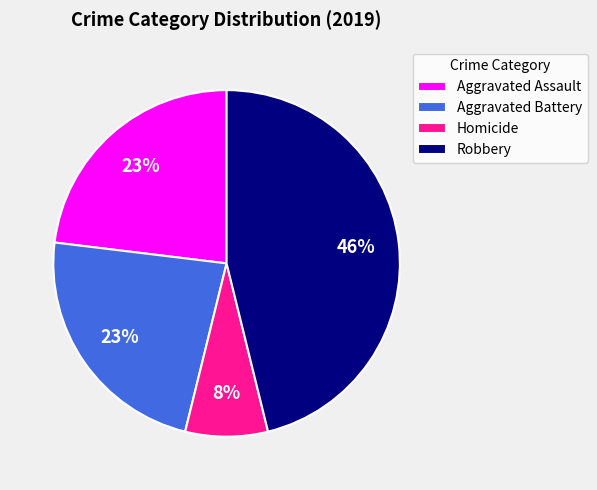

Is there a majority slice in this chart?

No